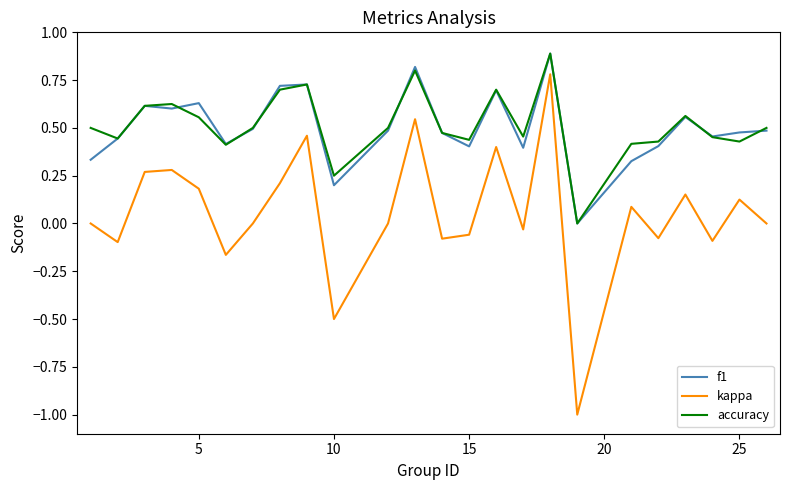

What is the highest value of the accuracy series?

0.9